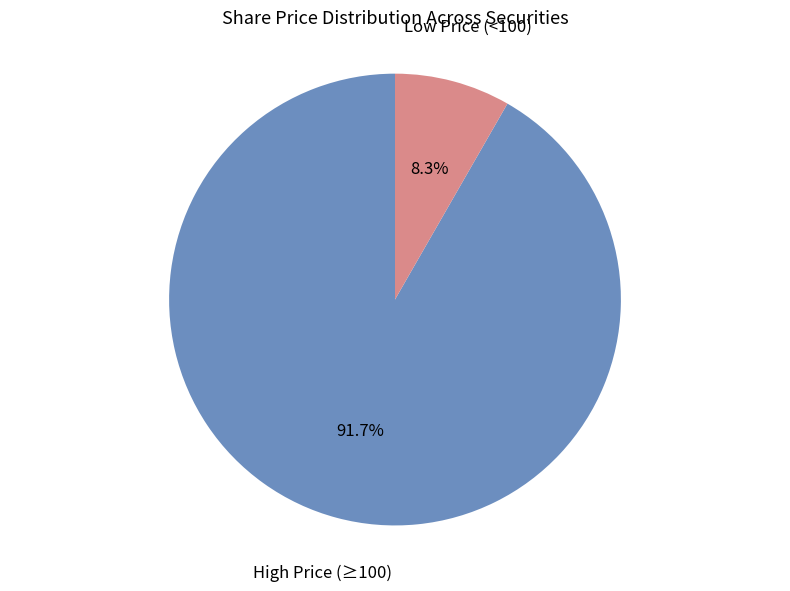

Does any single category account for the majority?

Yes